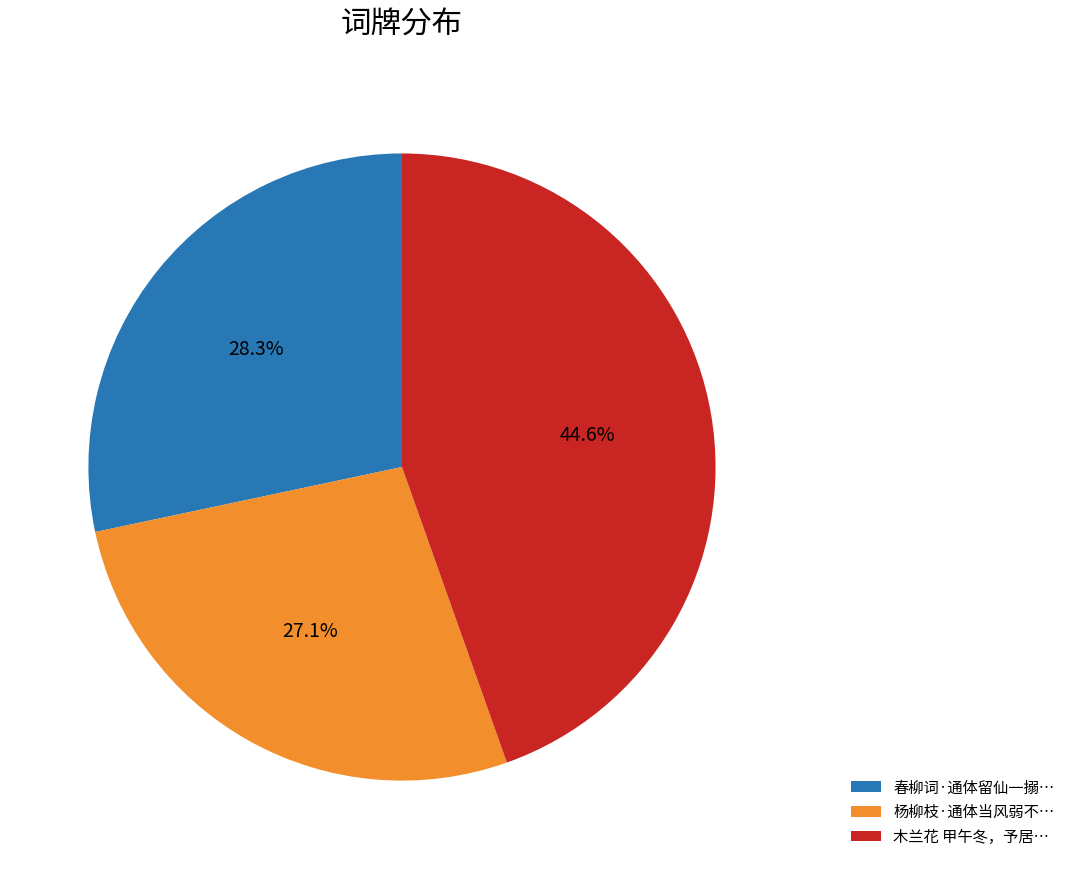

Is there any slice that represents more than half of the pie?

No